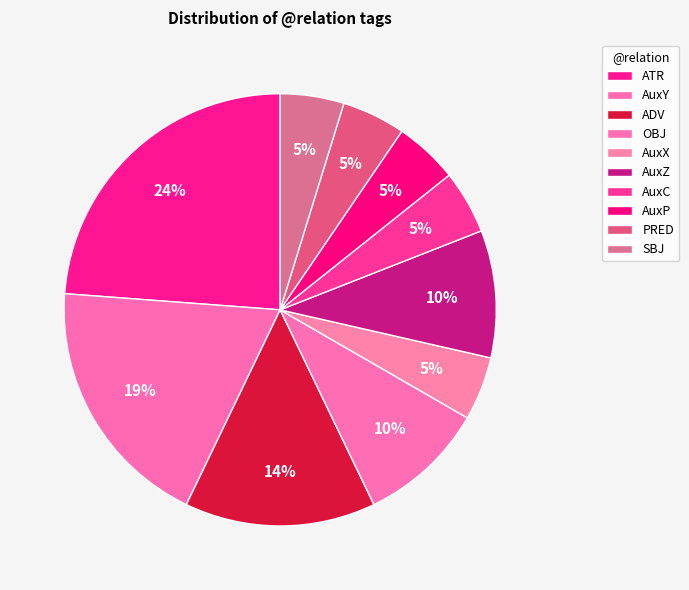

Which category has the smallest portion of the pie?

AuxC